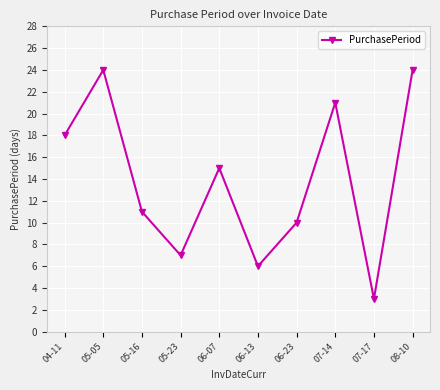

What is the label of the 8th point from the left?

07-14